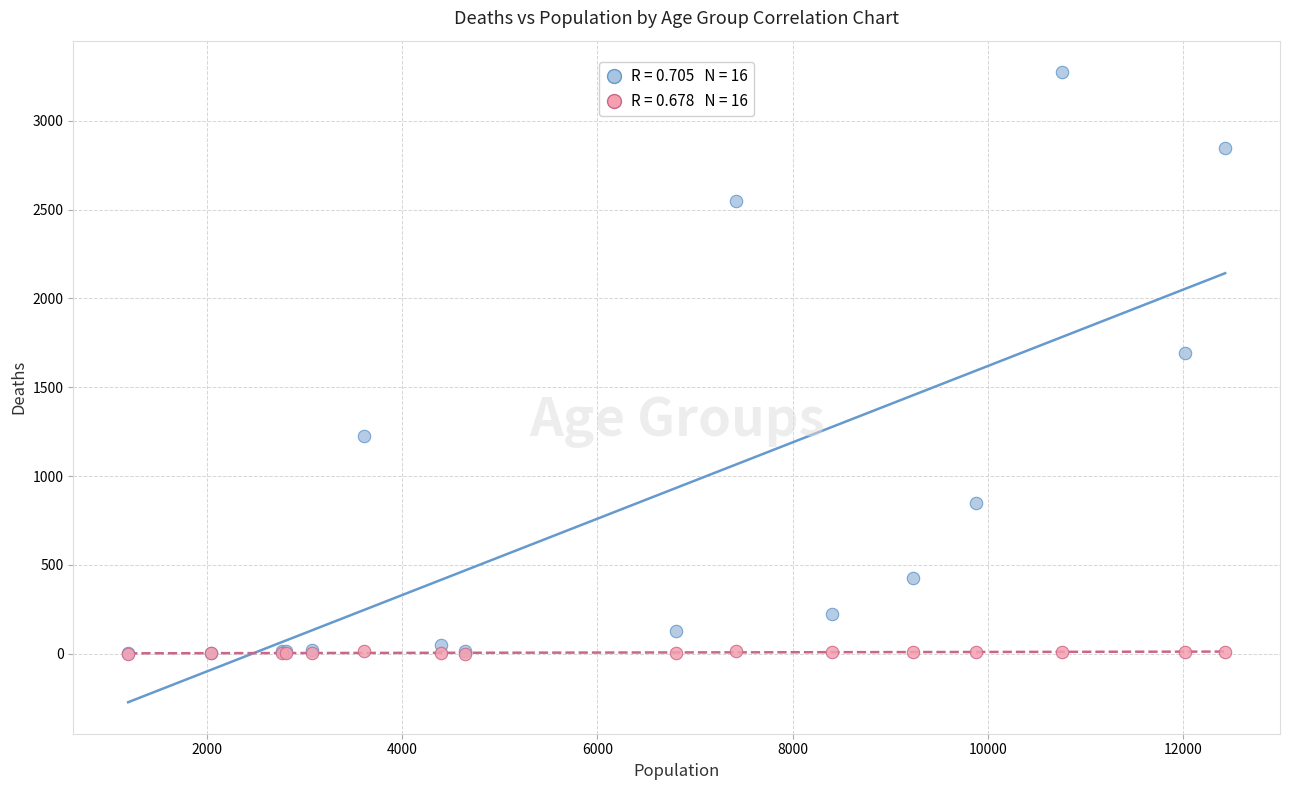

Across all series, what Y value is closest to 1636?

1690